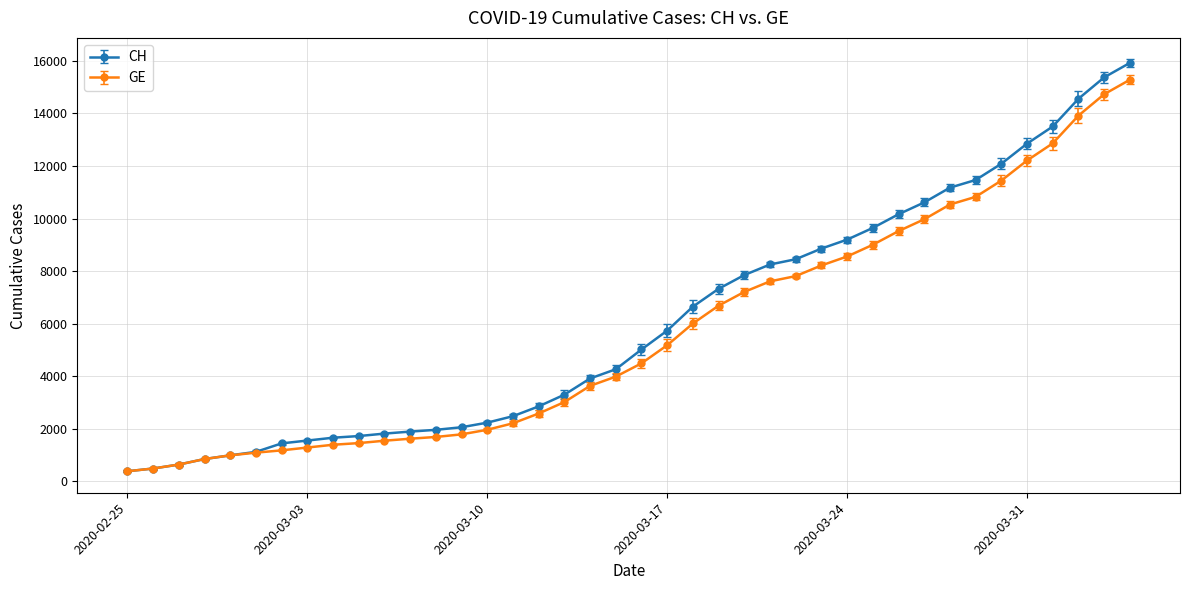

What is the maximum value shown in the chart?

15926